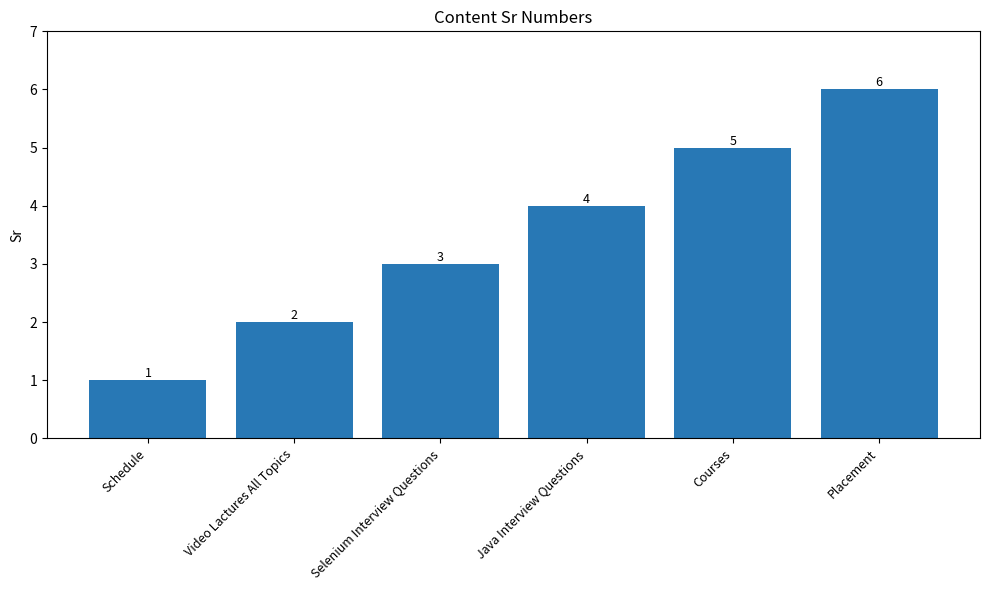

Count the values in the range 2 to 5.

4